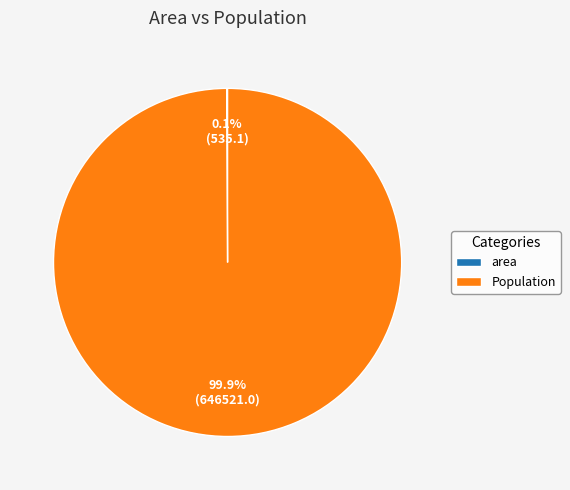

What is the largest slice in the pie chart?

Population